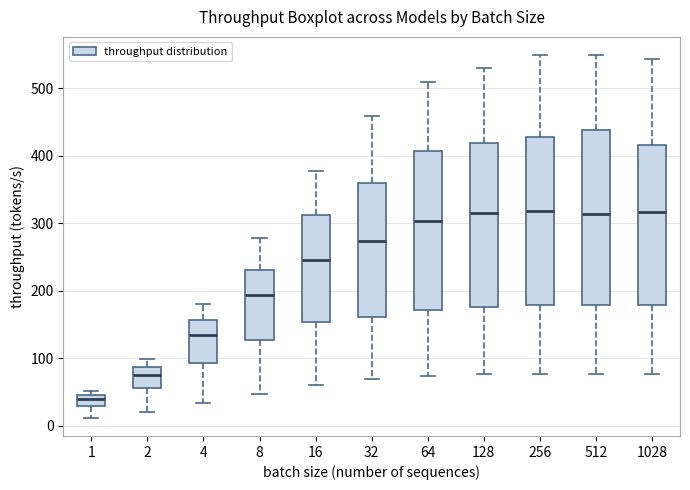

Reading left to right, read every box against the y-axis: the position of its median line, the range the box covers, and the ends of its whiskers. The values are not printed on the chart, so give them approximately, as read against the axis.

1: median 40 (just below the box's upper edge), box 30 to 40, whiskers 10 to 50
2: median 80, box 60 to 90, whiskers 20 to 100
4: median 130, box 90 to 160, whiskers 30 to 180
8: median 190, box 130 to 230, whiskers 50 to 280
16: median 250, box 150 to 310, whiskers 60 to 380
32: median 270, box 160 to 360, whiskers 70 to 460
64: median 300, box 170 to 410, whiskers 70 to 510
128: median 310, box 180 to 420, whiskers 80 to 530
256: median 320, box 180 to 430, whiskers 80 to 550
512: median 310, box 180 to 440, whiskers 80 to 550
1028: median 320, box 180 to 420, whiskers 80 to 540